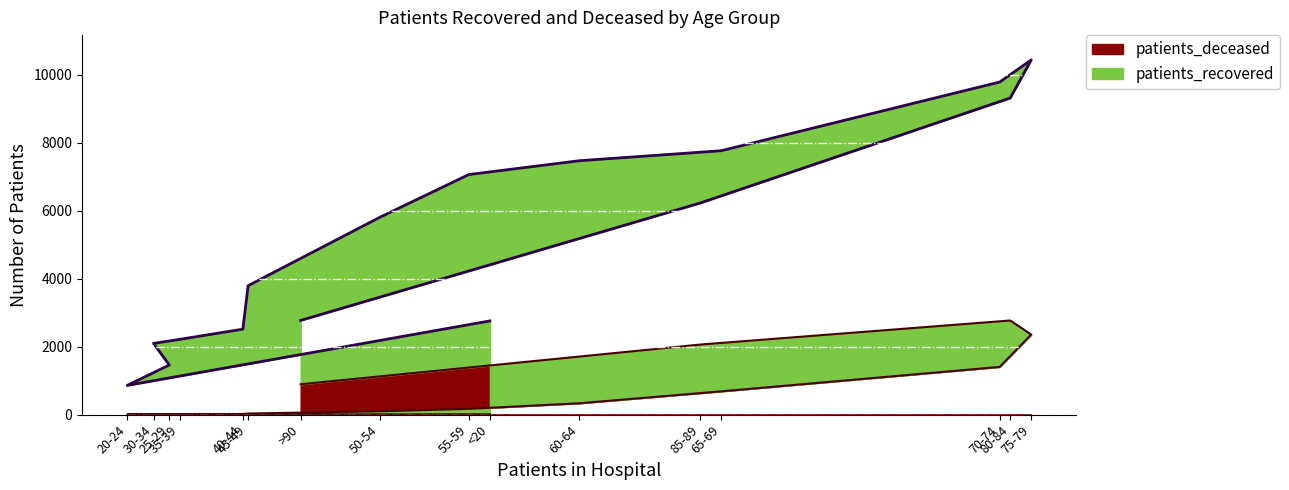

At which category does the data reach its first local valley?

35-39